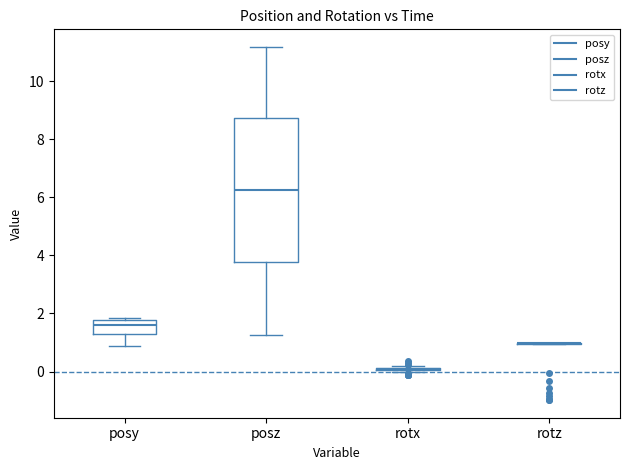

Where is the upper edge of the box for posz on the y-axis? The values are not printed on the chart, so give them approximately, as read against the axis.

8.8